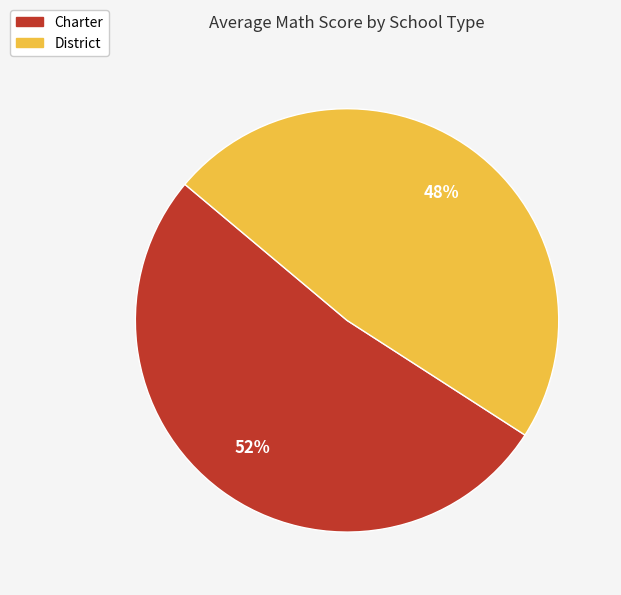

Do District and Charter together represent more than half of the pie?

Yes